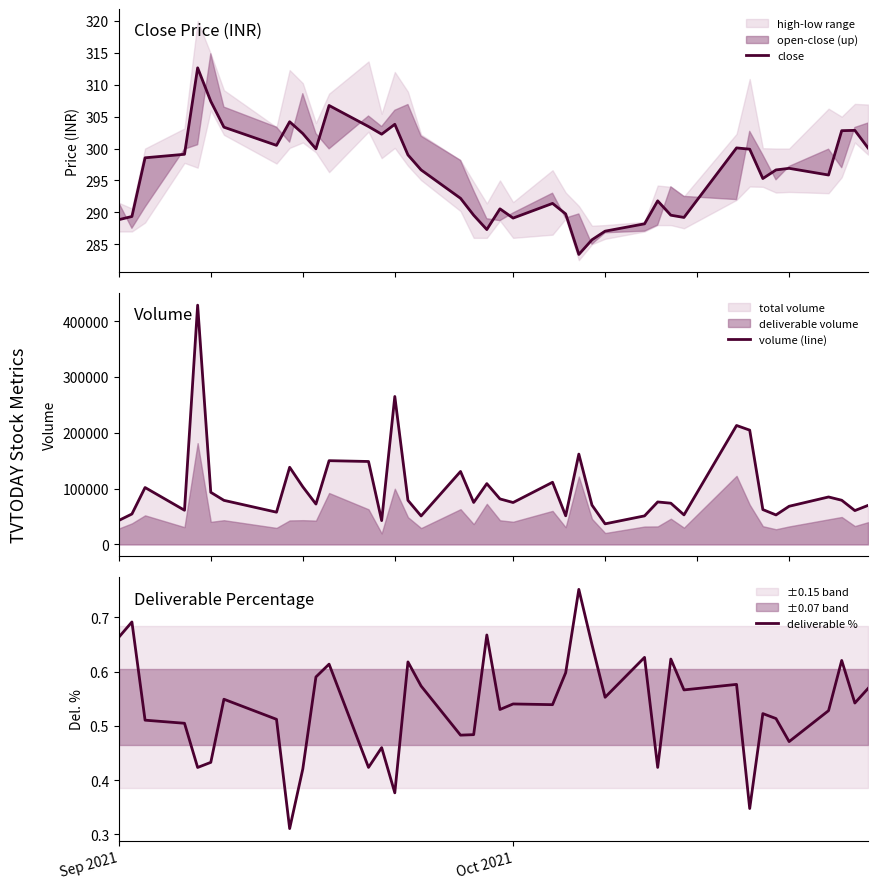

What is the minimum value for close?

283.4